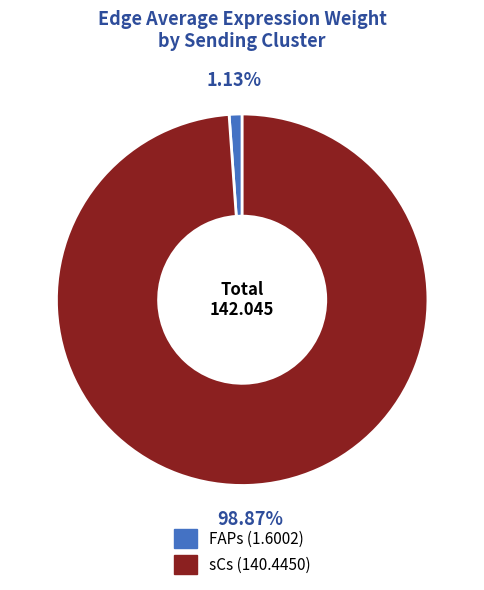

What is the largest slice in the pie chart?

sCs